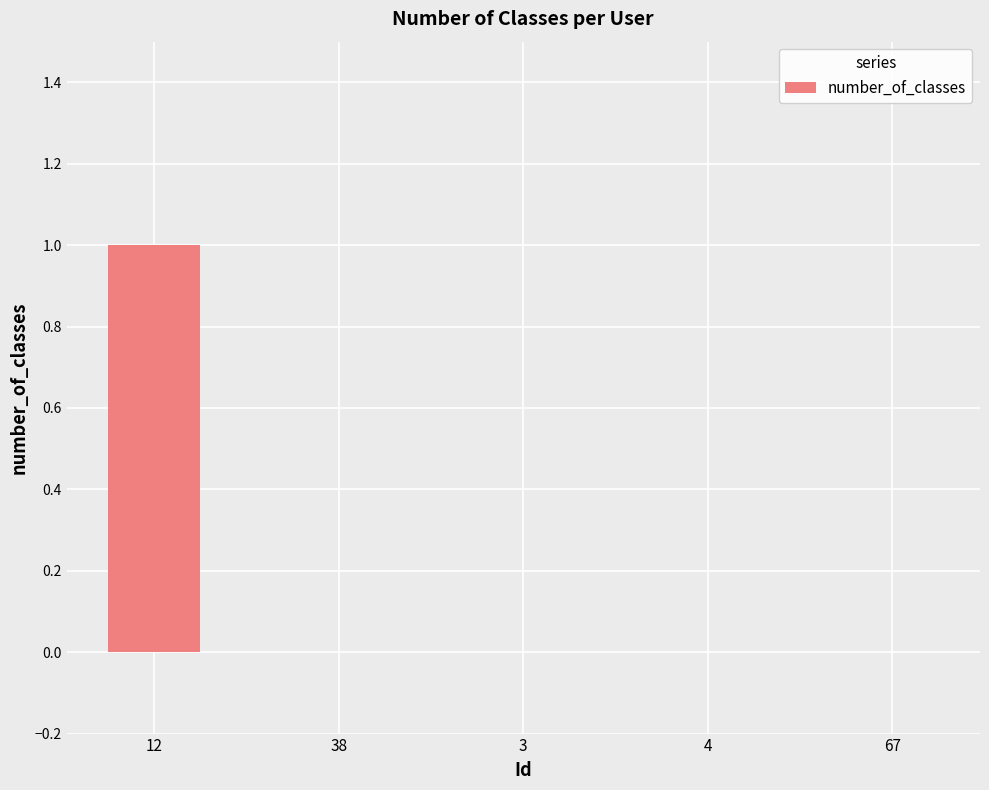

How many series are shown in this chart?

1